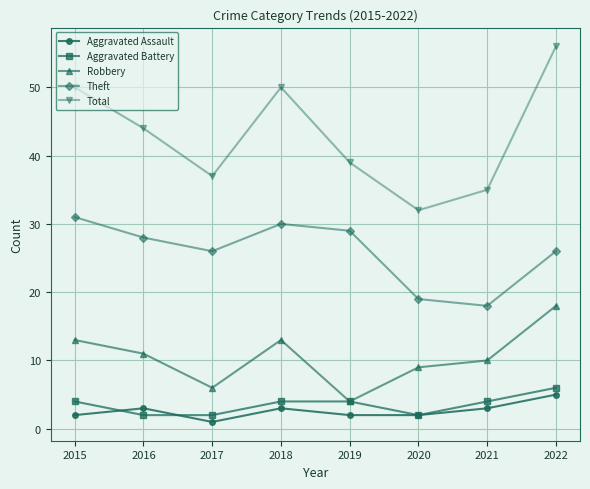

What are all the series names shown in the legend?

Aggravated Assault, Aggravated Battery, Robbery, Theft, Total